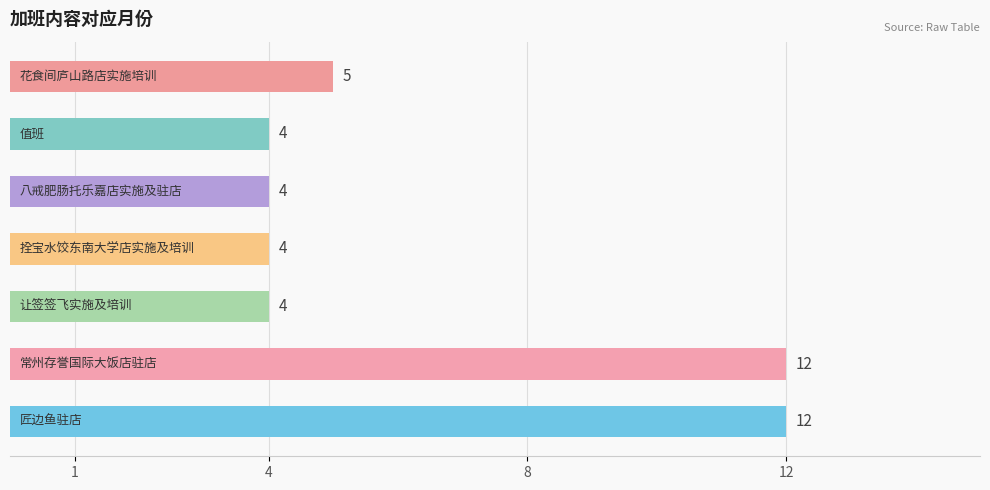

Count the values in the range 4 to 12.

7